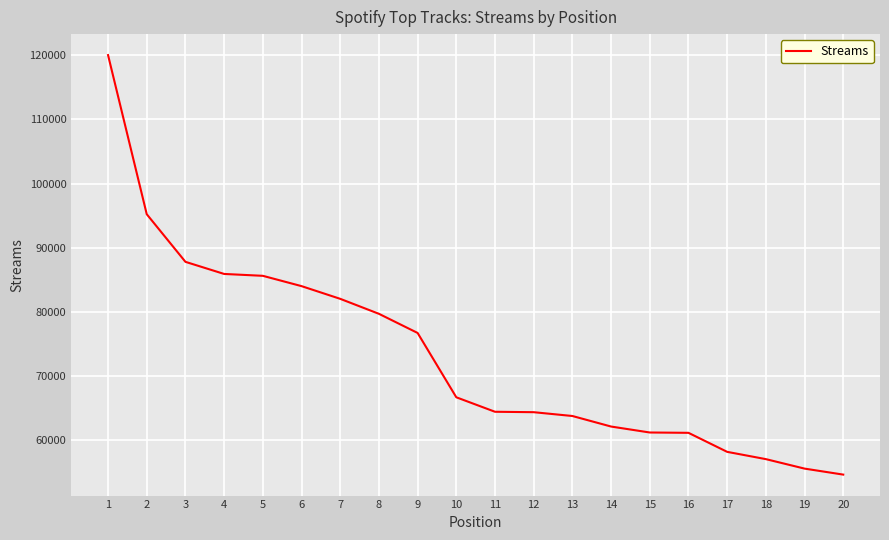

Is it true that the value at 20 is 54677?

True